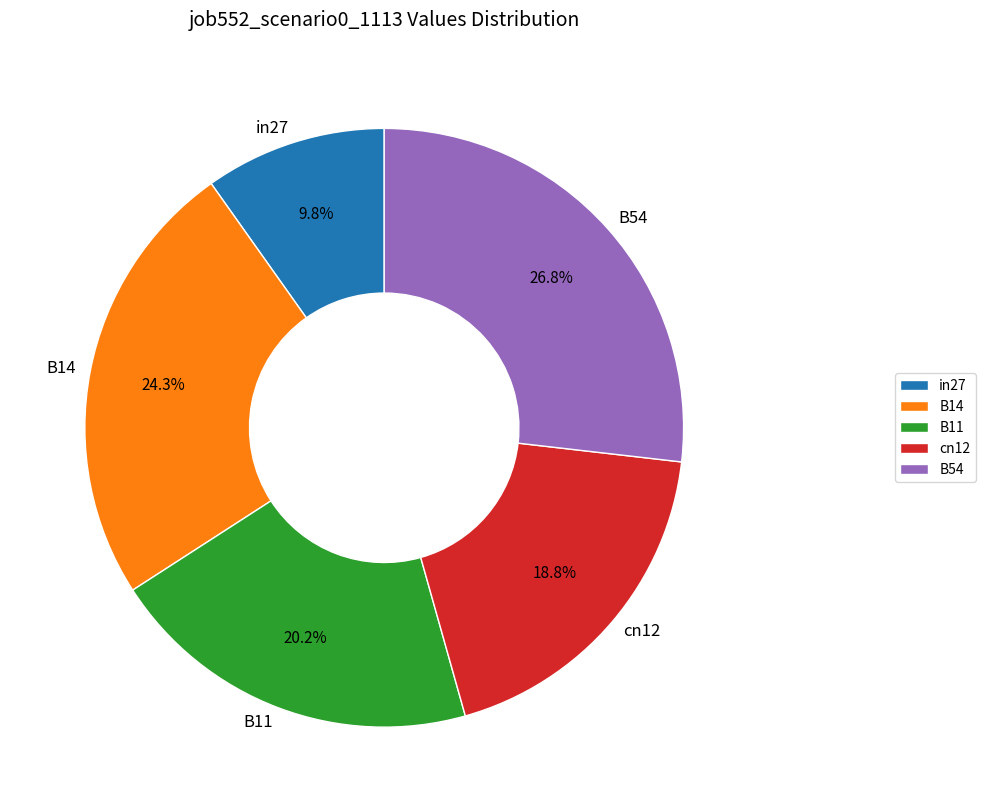

What percentage is the B54 slice, to the nearest percent?

27%